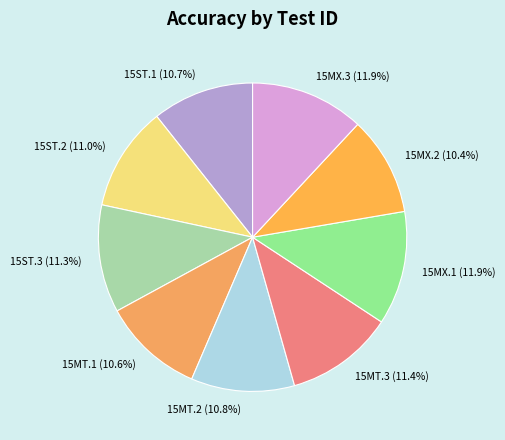

What percentage is the 15MX.1 slice, to the nearest percent?

12%